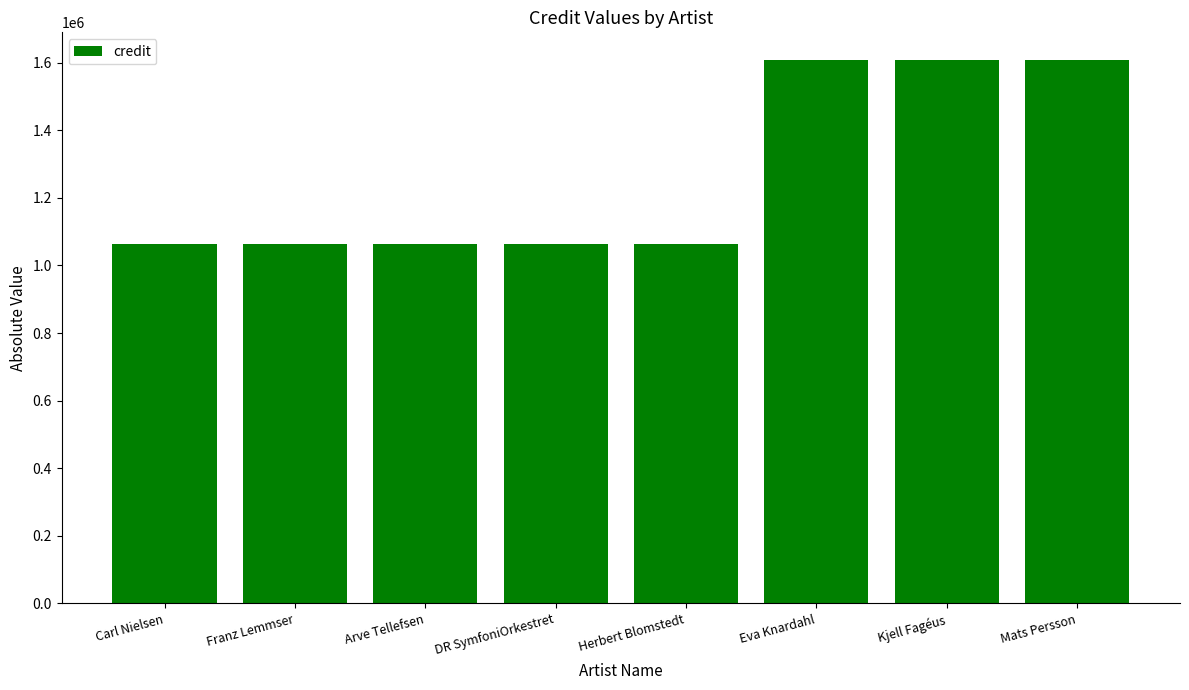

What is the maximum value shown in the chart?

1609159